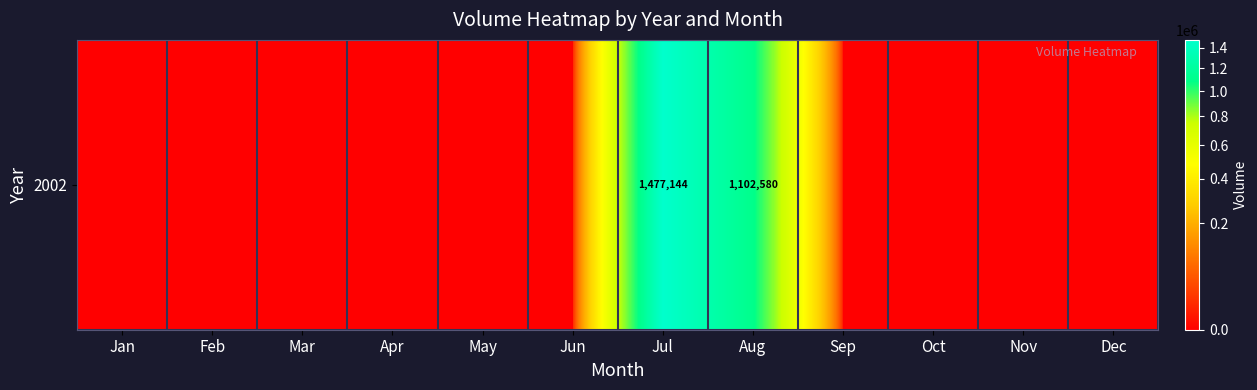

List the labels in order of value, smallest first.

Jan, Feb, Mar, Apr, May, Jun, Sep, Oct, Nov, Dec, Aug, Jul